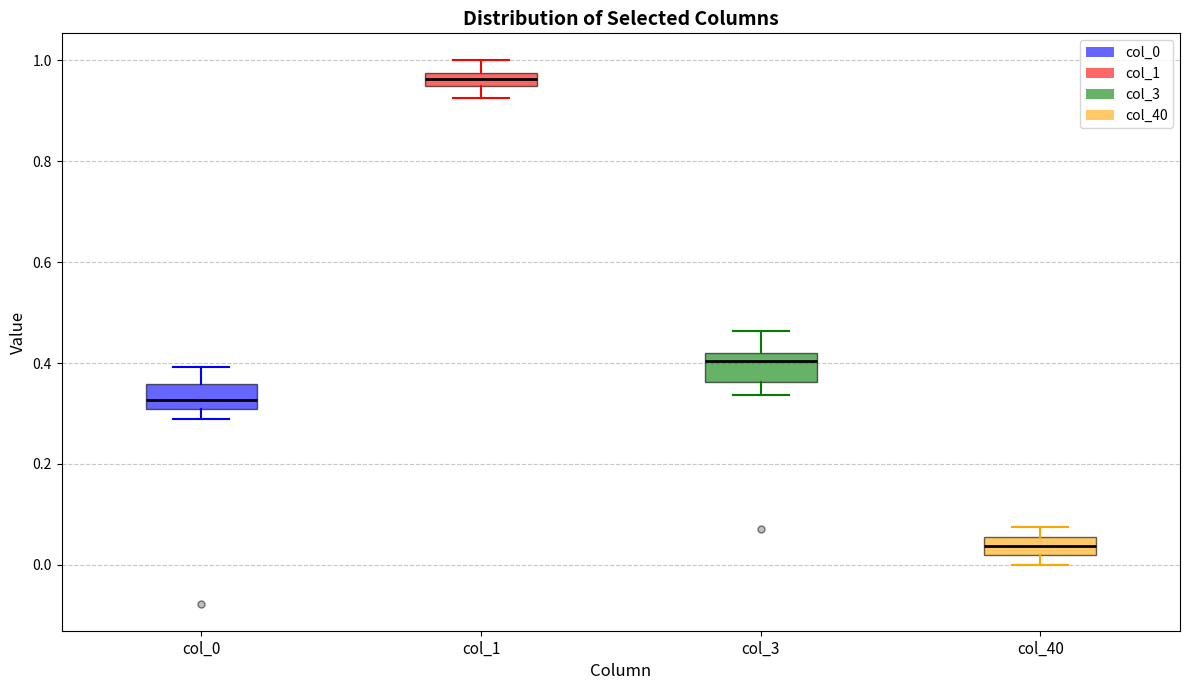

Which box has the highest median line?

col_1